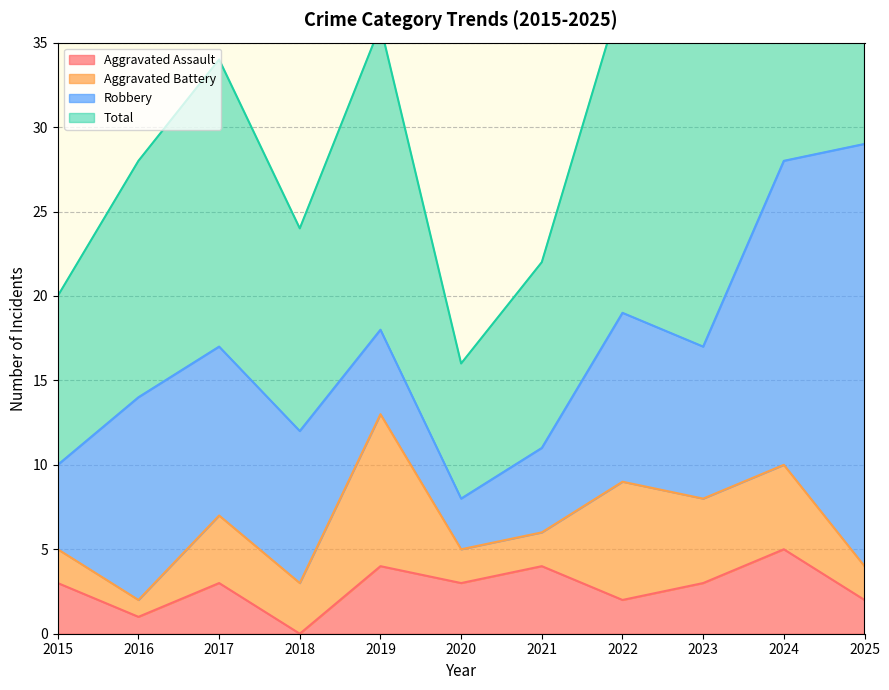

Between 2020 and 2024, which series saw the biggest shift?

Total